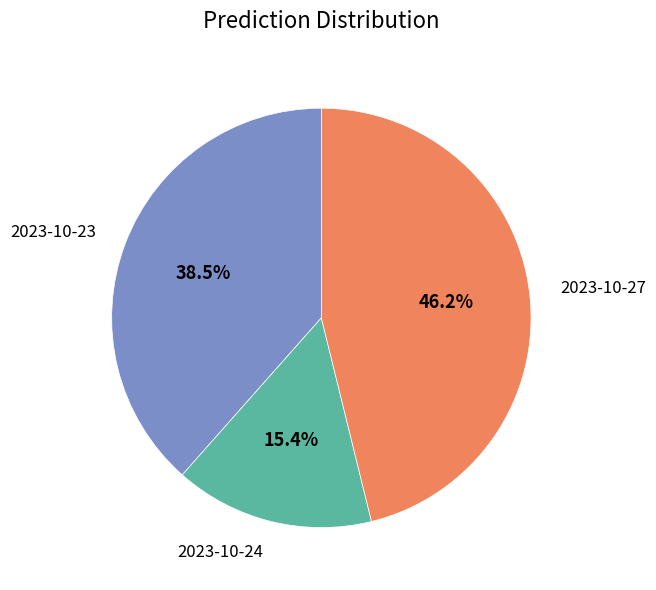

To the nearest percent, what is the average slice percentage?

33%